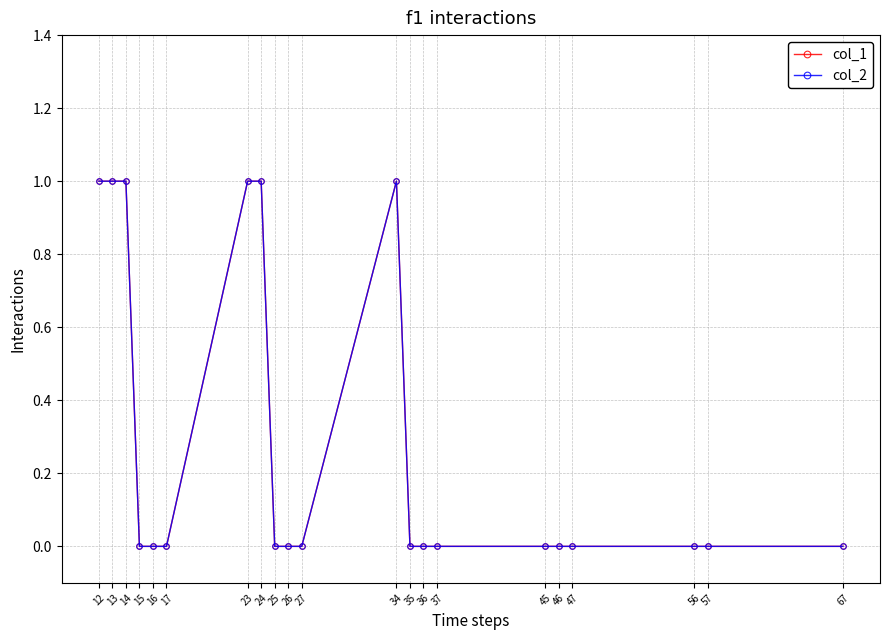

Is this an area chart (filled region under the line)?

No